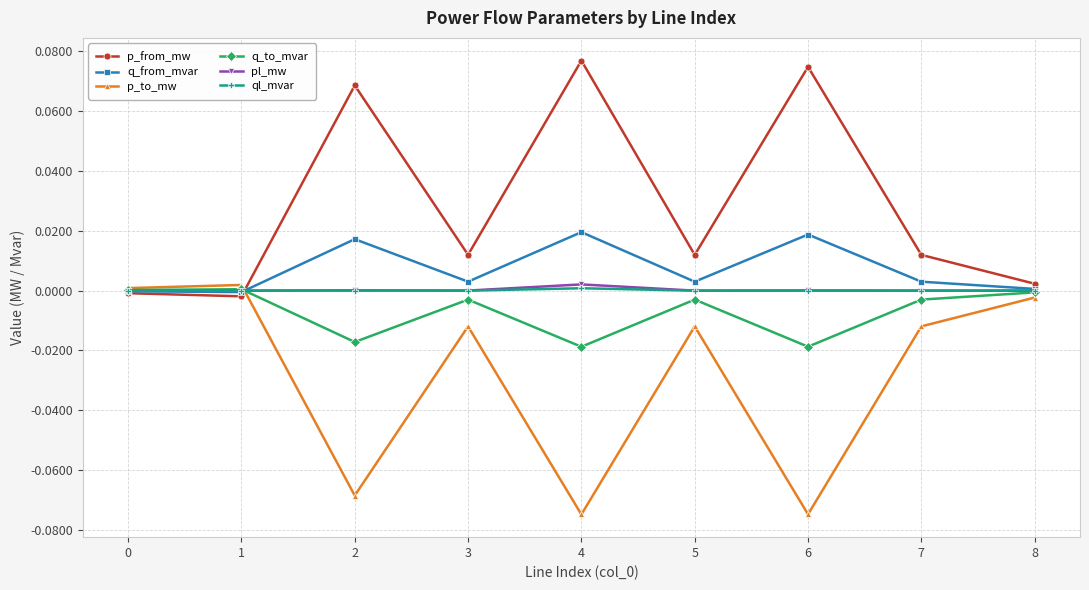

Is it true that p_to_mw equals 0.0 at 0?

True